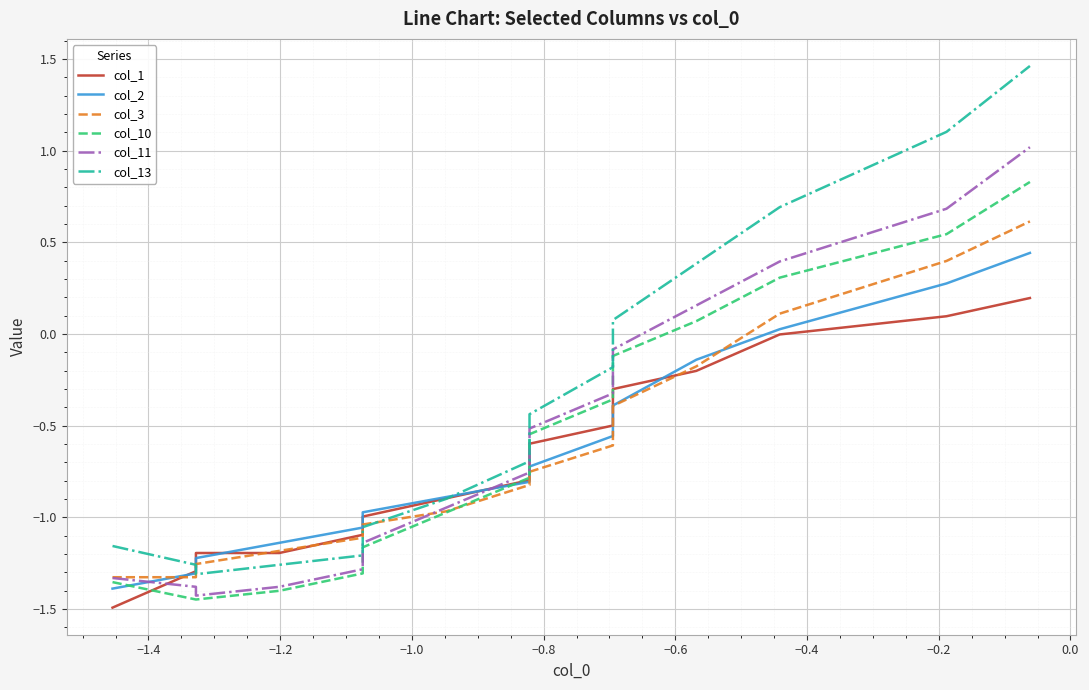

Which series has the widest spread of values?

col_13